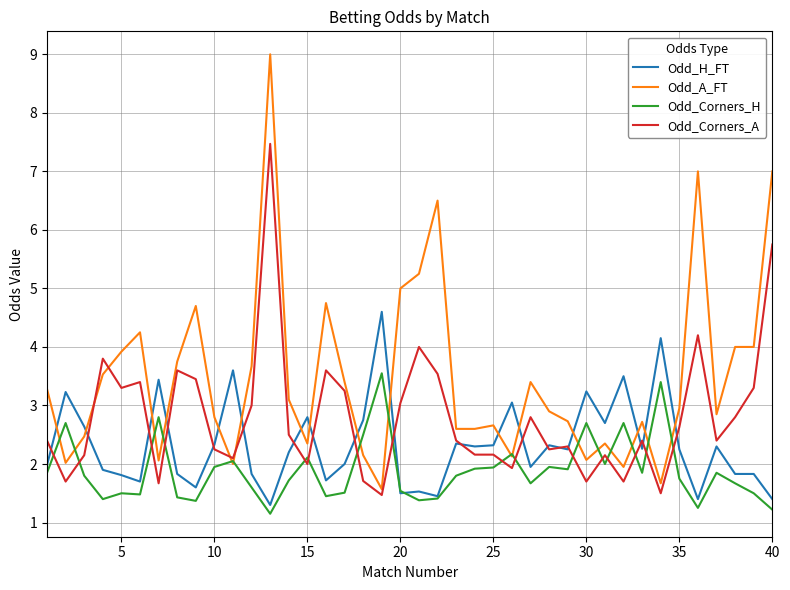

List the series in order of their overall mean, highest first.

Odd_A_FT, Odd_Corners_A, Odd_H_FT, Odd_Corners_H